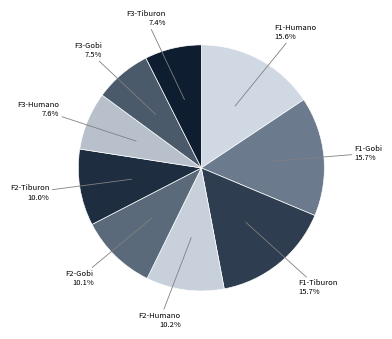

How many slices are in this pie chart?

9